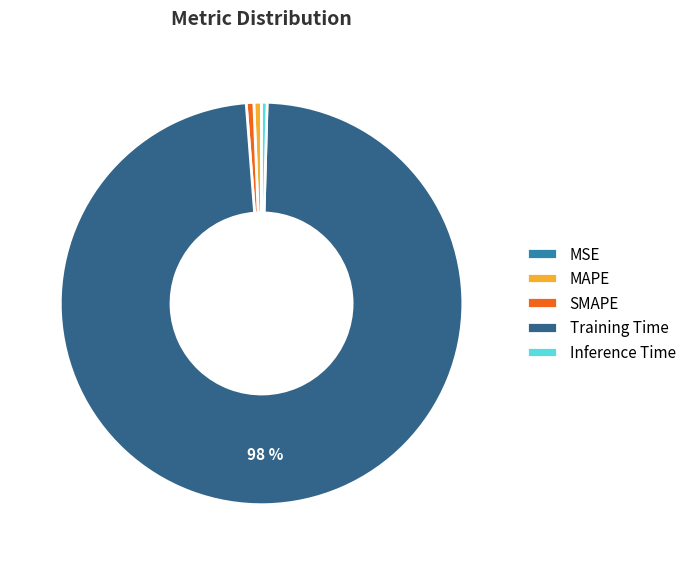

Is it true that Training Time is 98% of the pie?

True